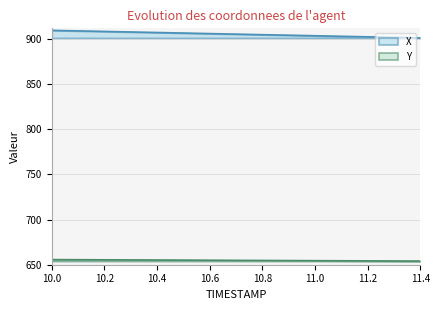

The Y series shows 654.7 at 10.8. True or false?

True